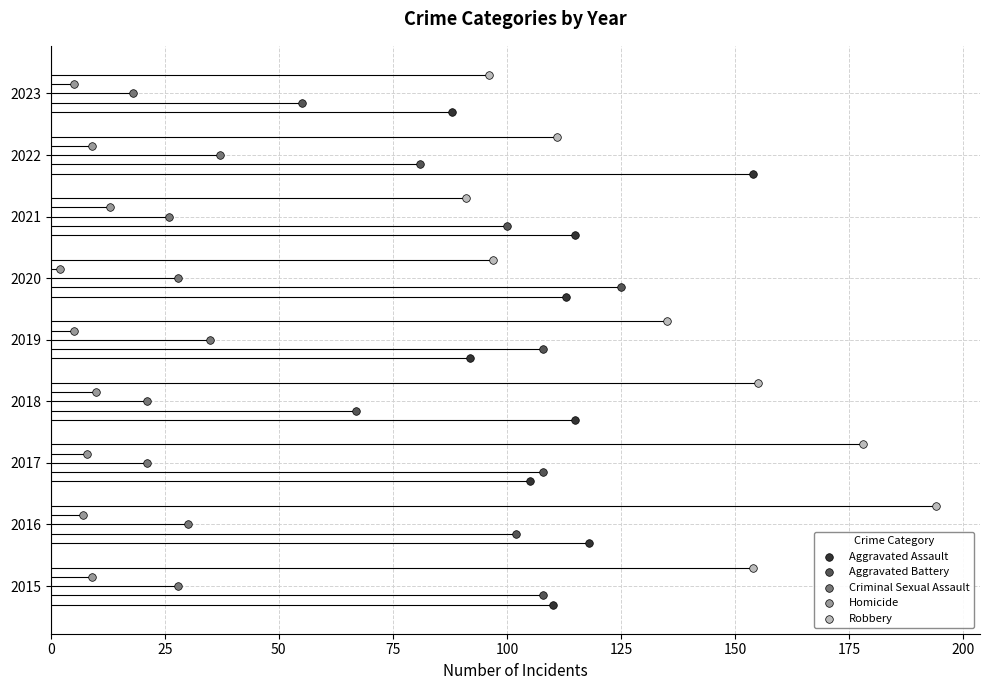

What are all the series names shown in the legend?

Aggravated Assault, Aggravated Battery, Criminal Sexual Assault, Homicide, Robbery